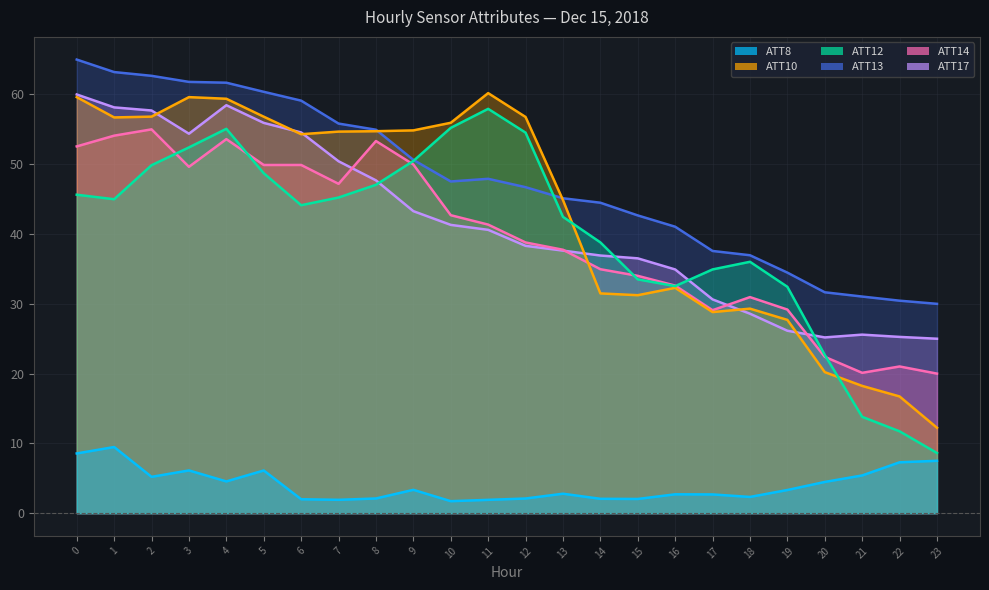

Reading left to right, list all the values displayed in this chart.

ATT8: 0=8.6	1=9.5	2=5.2	3=6.1	4=4.6	5=6.1	6=2.0	7=1.9	8=2.1	9=3.3	10=1.7	11=1.9	12=2.1	13=2.8	14=2.1	15=2.0	16=2.7	17=2.7	18=2.3	19=3.3	20=4.5	21=5.4	22=7.3	23=7.5
ATT10: 0=59.6	1=56.7	2=56.8	3=59.6	4=59.4	5=56.8	6=54.3	7=54.7	8=54.7	9=54.9	10=55.9	11=60.2	12=56.8	13=44.9	14=31.5	15=31.2	16=32.3	17=28.8	18=29.3	19=27.7	20=20.2	21=18.2	22=16.7	23=12.2
ATT12: 0=45.6	1=45.0	2=49.9	3=52.4	4=55.1	5=48.7	6=44.1	7=45.2	8=47.1	9=50.5	10=55.2	11=57.9	12=54.5	13=42.5	14=38.8	15=33.5	16=32.5	17=34.9	18=36.0	19=32.4	20=22.7	21=13.8	22=11.7	23=8.6
ATT13: 0=65.0	1=63.2	2=62.7	3=61.8	4=61.7	5=60.4	6=59.1	7=55.8	8=54.9	9=50.6	10=47.5	11=47.9	12=46.7	13=45.1	14=44.5	15=42.7	16=41.0	17=37.6	18=37.0	19=34.5	20=31.7	21=31.0	22=30.5	23=30.0
ATT14: 0=52.6	1=54.1	2=55.0	3=49.6	4=53.6	5=49.9	6=49.9	7=47.2	8=53.3	9=50.0	10=42.7	11=41.4	12=38.8	13=37.7	14=35.0	15=34.0	16=32.6	17=29.1	18=31.0	19=29.2	20=22.4	21=20.1	22=21.0	23=20.0
ATT17: 0=60.0	1=58.1	2=57.7	3=54.4	4=58.5	5=55.9	6=54.6	7=50.4	8=47.7	9=43.3	10=41.3	11=40.6	12=38.3	13=37.6	14=36.9	15=36.5	16=34.9	17=30.6	18=28.6	19=26.1	20=25.2	21=25.6	22=25.3	23=25.0